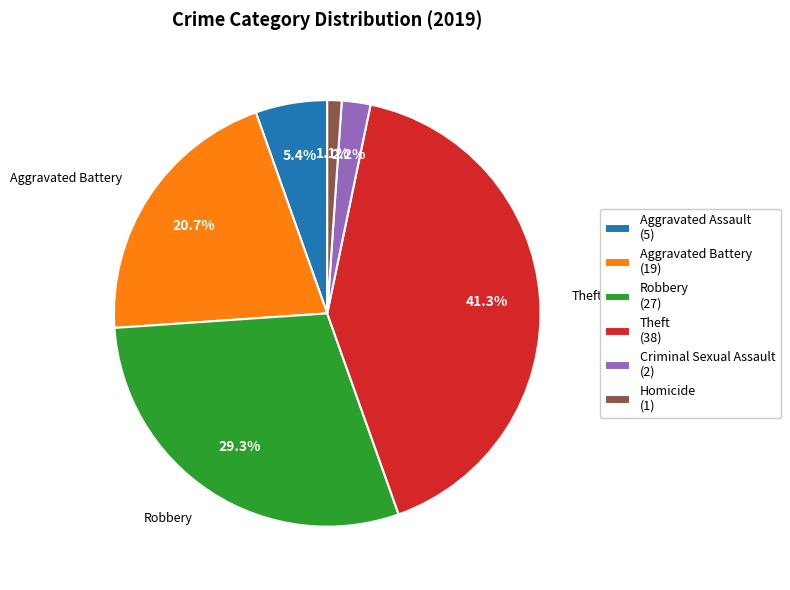

The Aggravated Assault slice represents 1% of the pie. True or false?

False